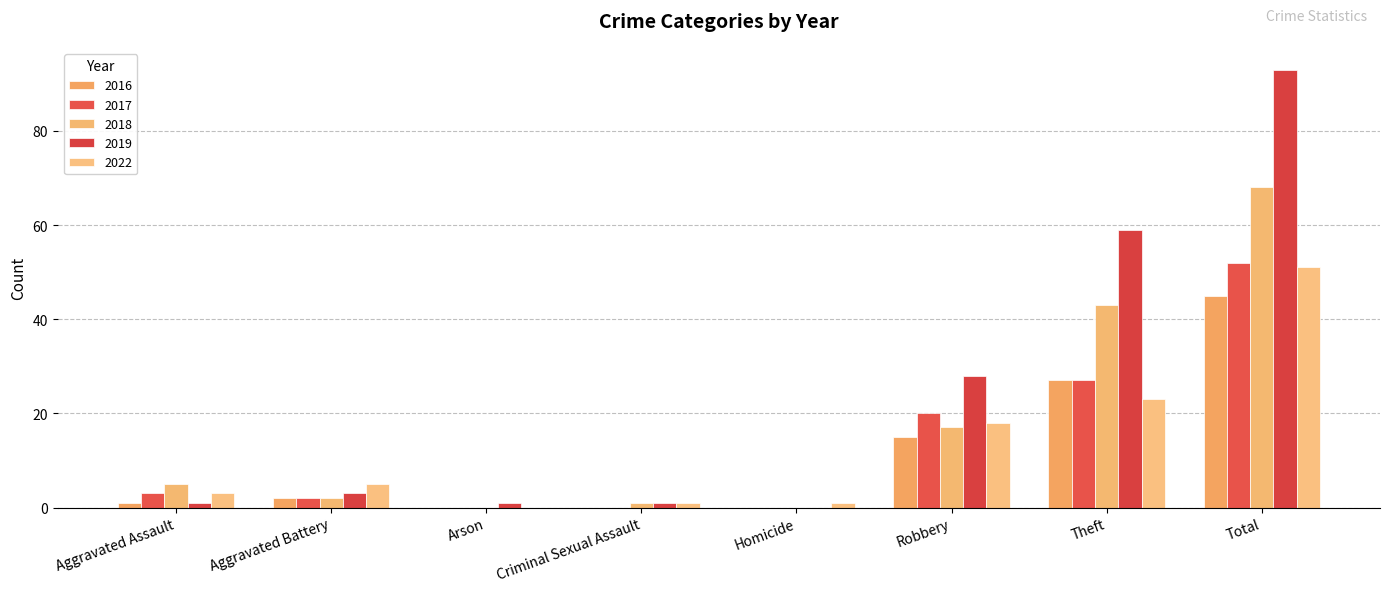

Which series has the widest spread of values?

2019